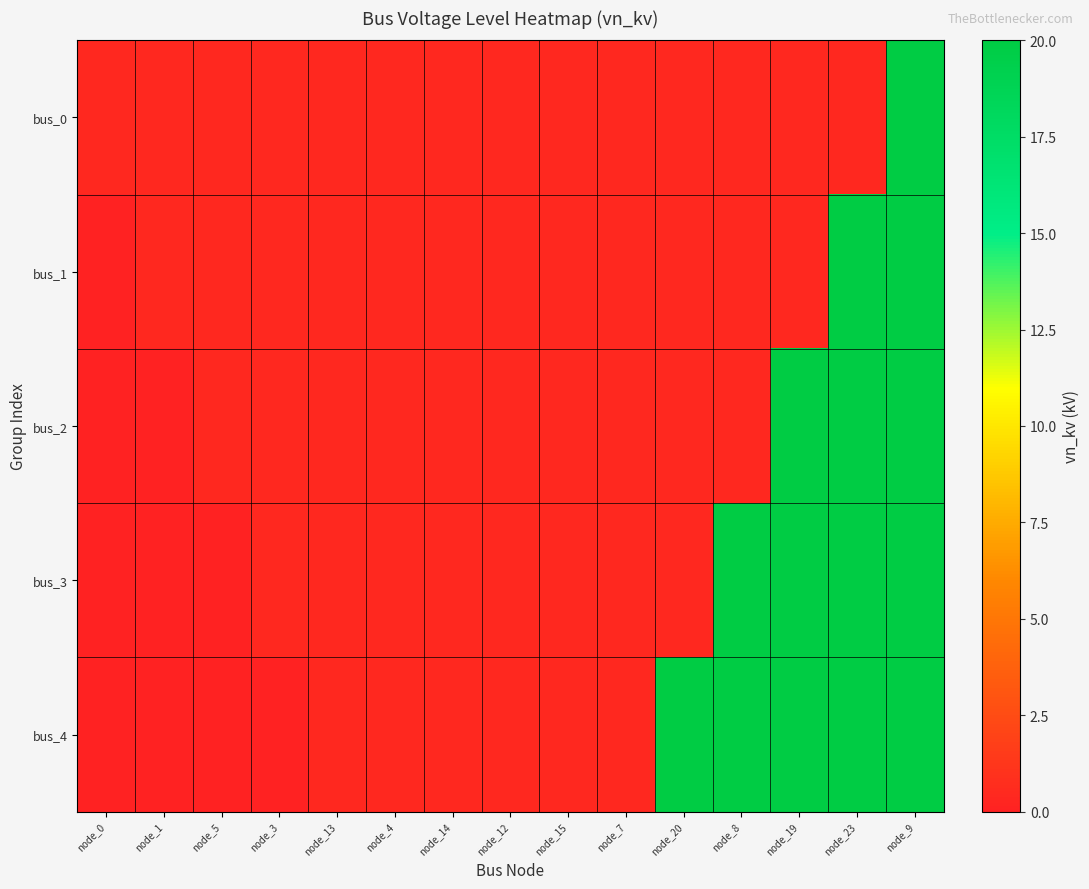

What is the greatest value displayed?

20.0